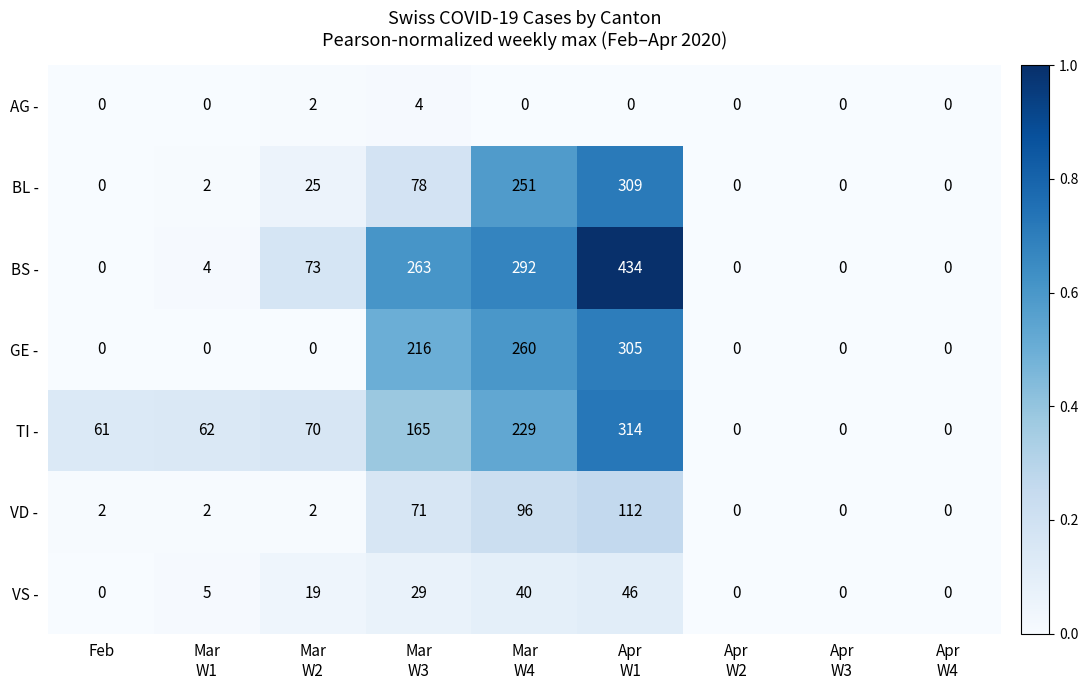

How many data points in AG - are above 0?

2